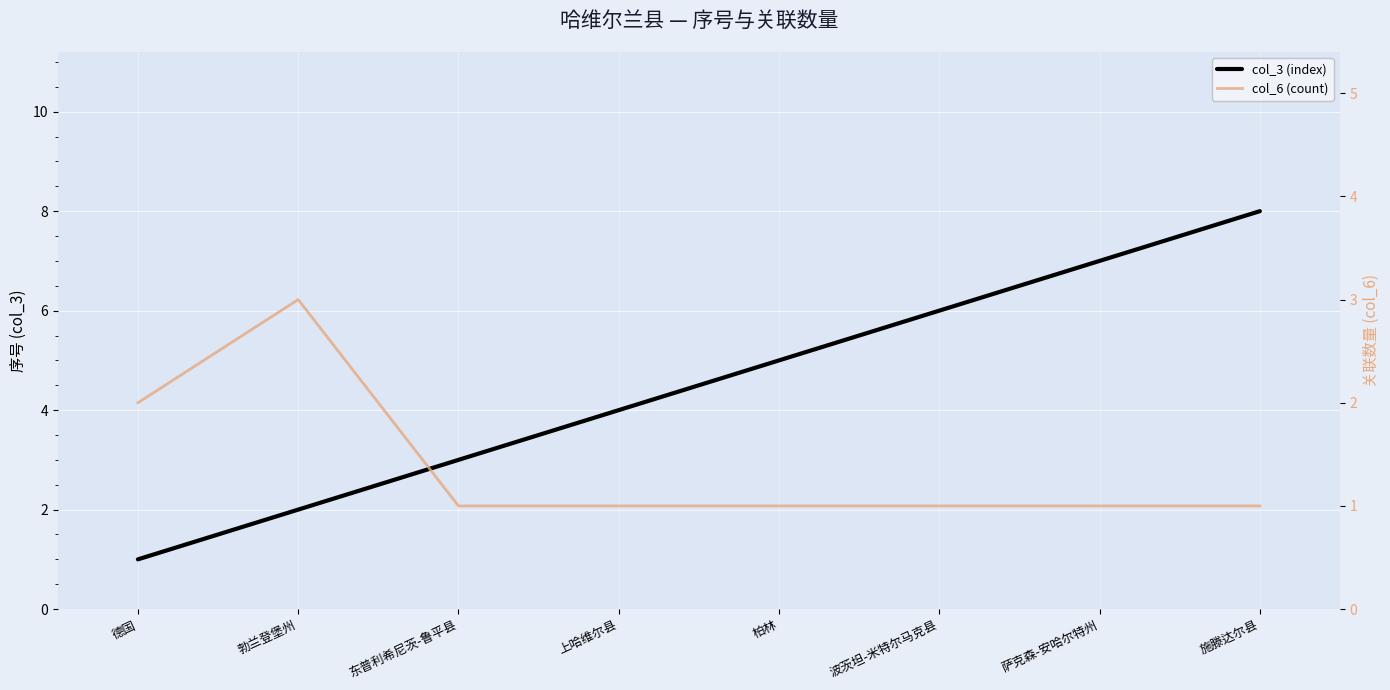

What is the sum of the col_3 (index) values at 上哈维尔县 and 勃兰登堡州?

6